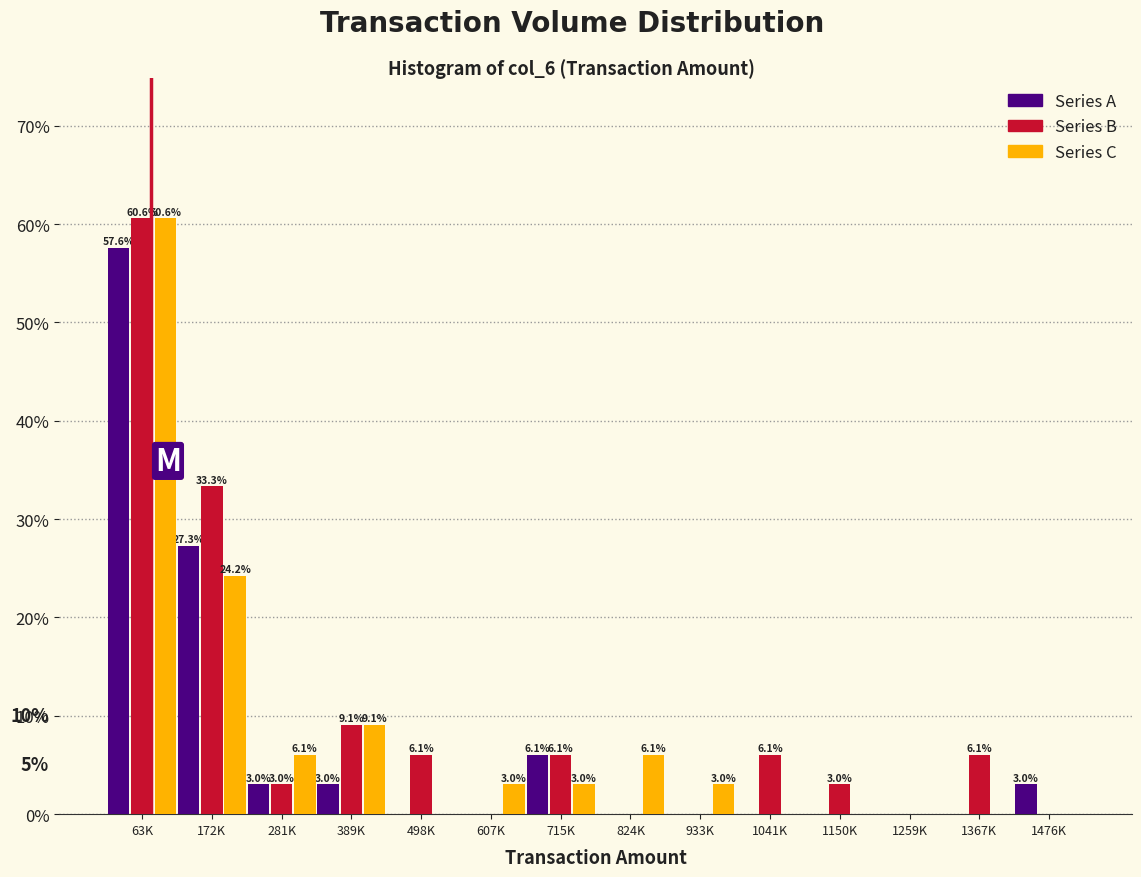

Reading left to right, list all the values displayed in this chart.

Series A: 63K=57.6	172K=27.3	281K=3.0	389K=3.0	498K=0.0	607K=0.0	715K=6.1	824K=0.0	933K=0.0	1041K=0.0	1150K=0.0	1259K=0.0	1367K=0.0	1476K=3.0
Series B: 63K=60.6	172K=33.3	281K=3.0	389K=9.1	498K=6.1	607K=0.0	715K=6.1	824K=0.0	933K=0.0	1041K=6.1	1150K=3.0	1259K=0.0	1367K=6.1	1476K=0.0
Series C: 63K=60.6	172K=24.2	281K=6.1	389K=9.1	498K=0.0	607K=3.0	715K=3.0	824K=6.1	933K=3.0	1041K=0.0	1150K=0.0	1259K=0.0	1367K=0.0	1476K=0.0